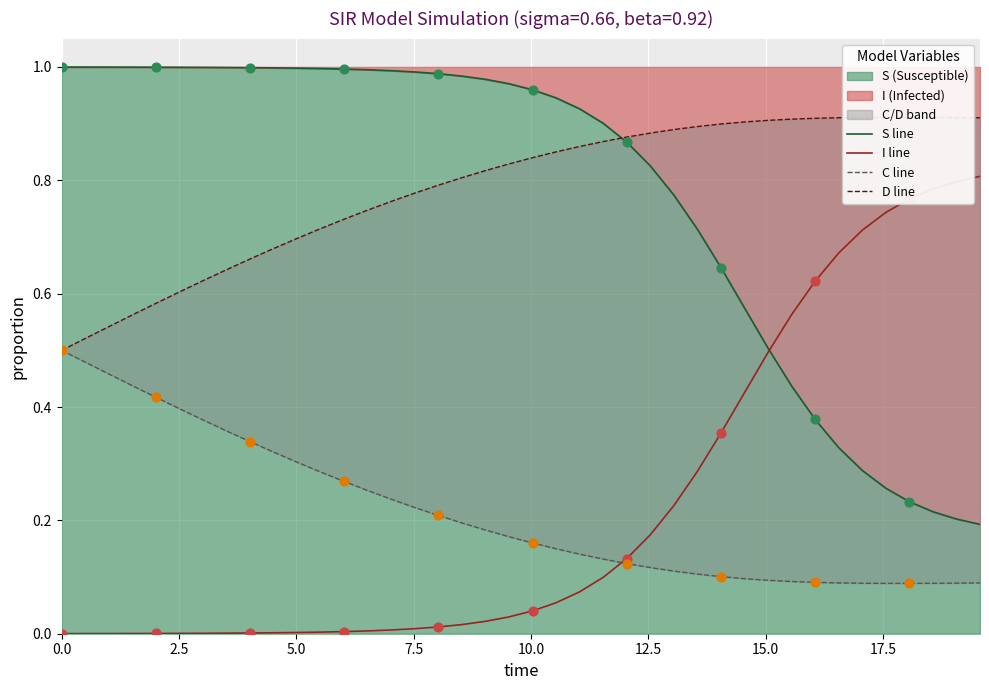

At which category is the sum across all series the highest?

10.0